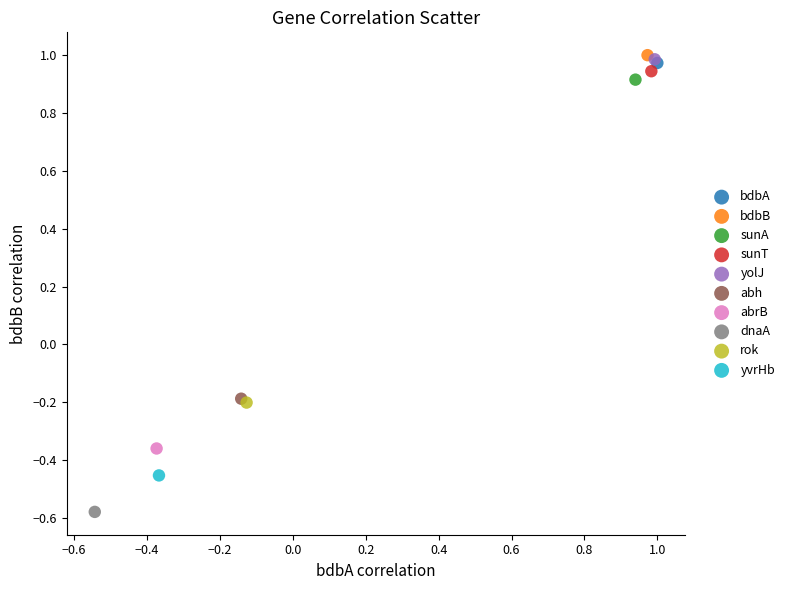

Which series reaches the minimum Y coordinate?

dnaA